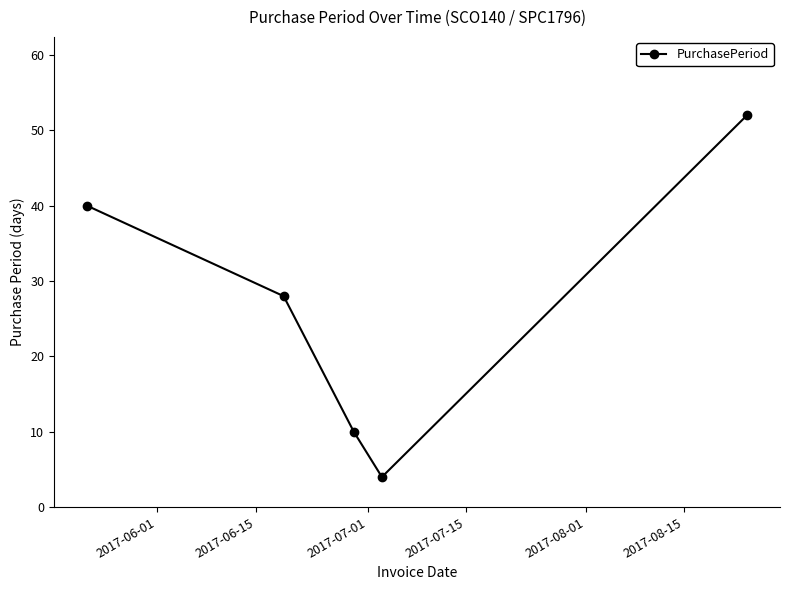

Is this an area chart (filled region under the line)?

No